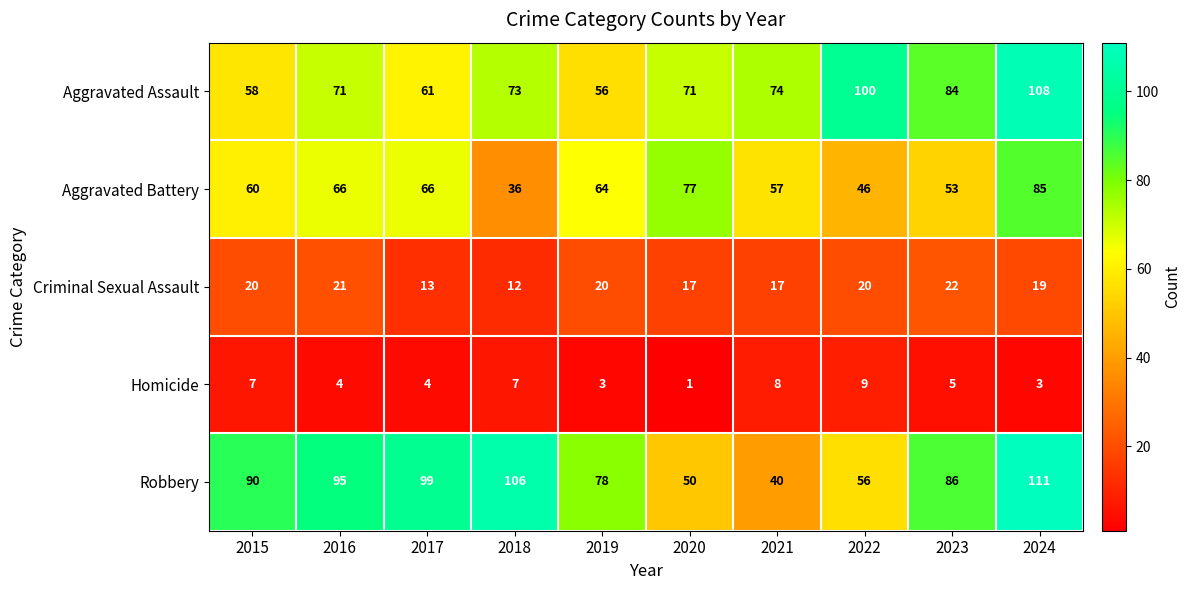

What is the minimum value shown in the chart?

1